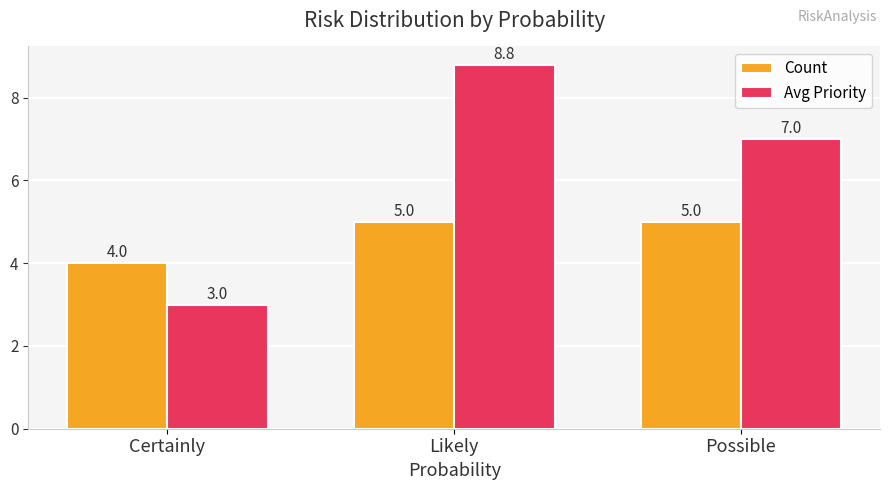

What is the sum of all Count values?

14.0